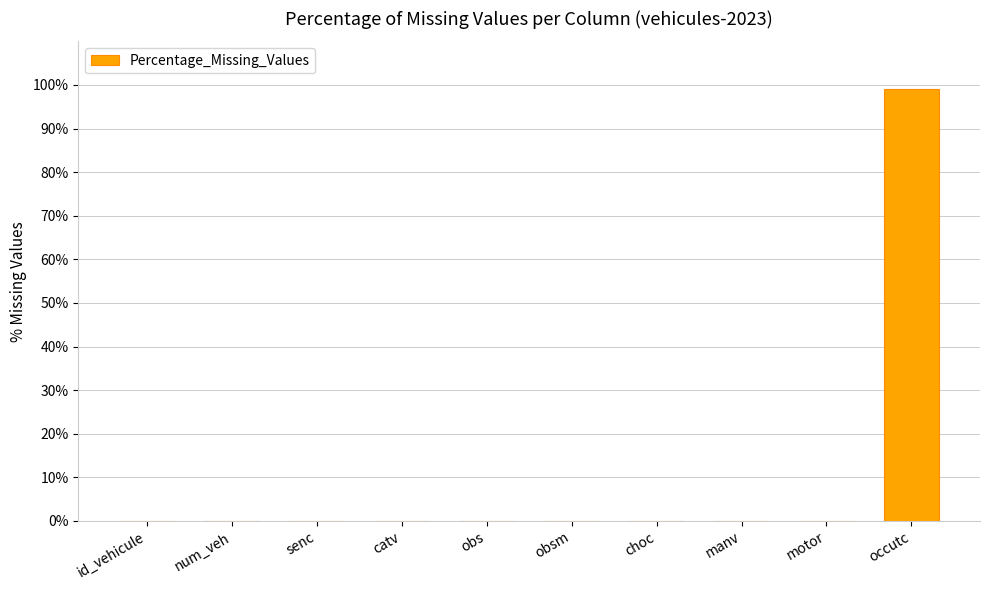

The chart shows a value of 0.0 at obs. True or false?

True